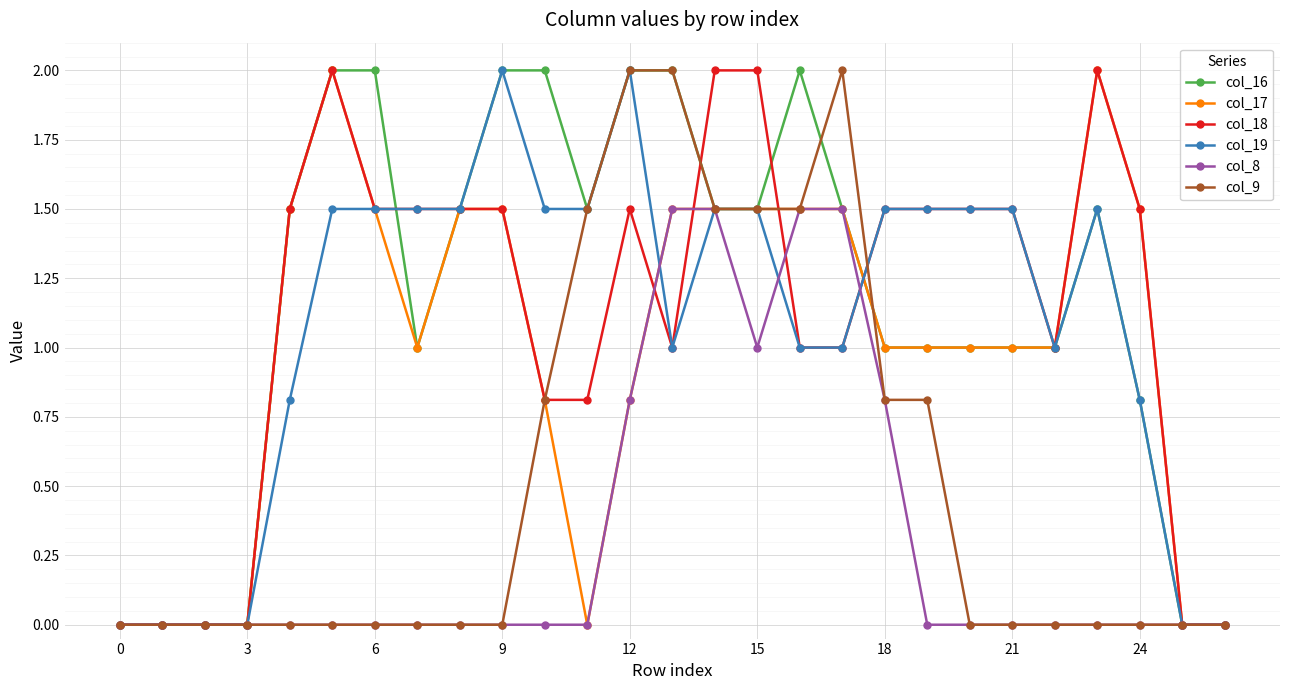

True or false: col_19 has more than 2 points higher than both neighbors.

True